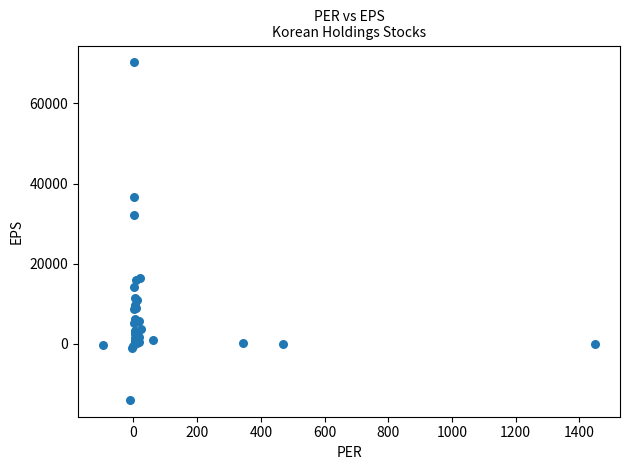

What Y value in the scatter plot is closest to 28128?

32032.0